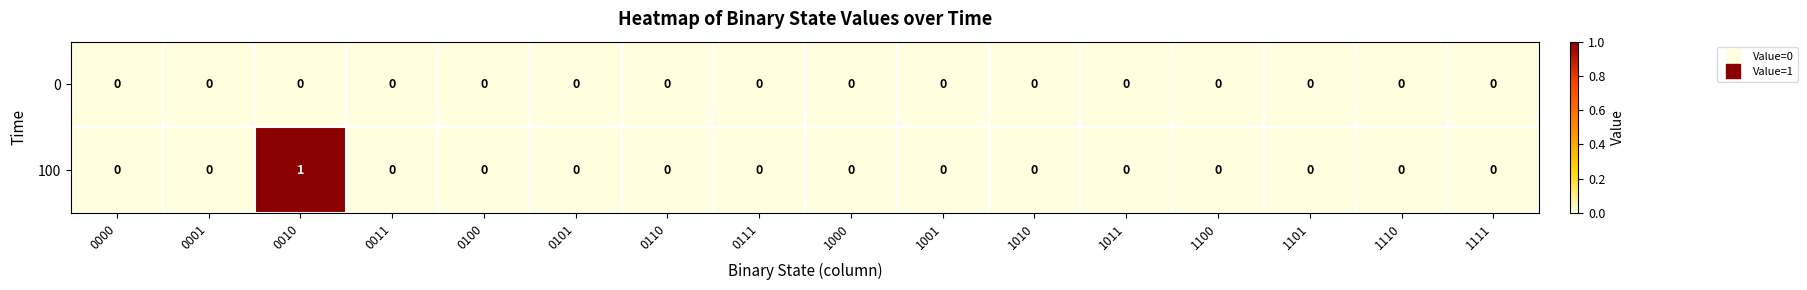

Rank the series by their maximum value, from lowest to highest.

0, 100